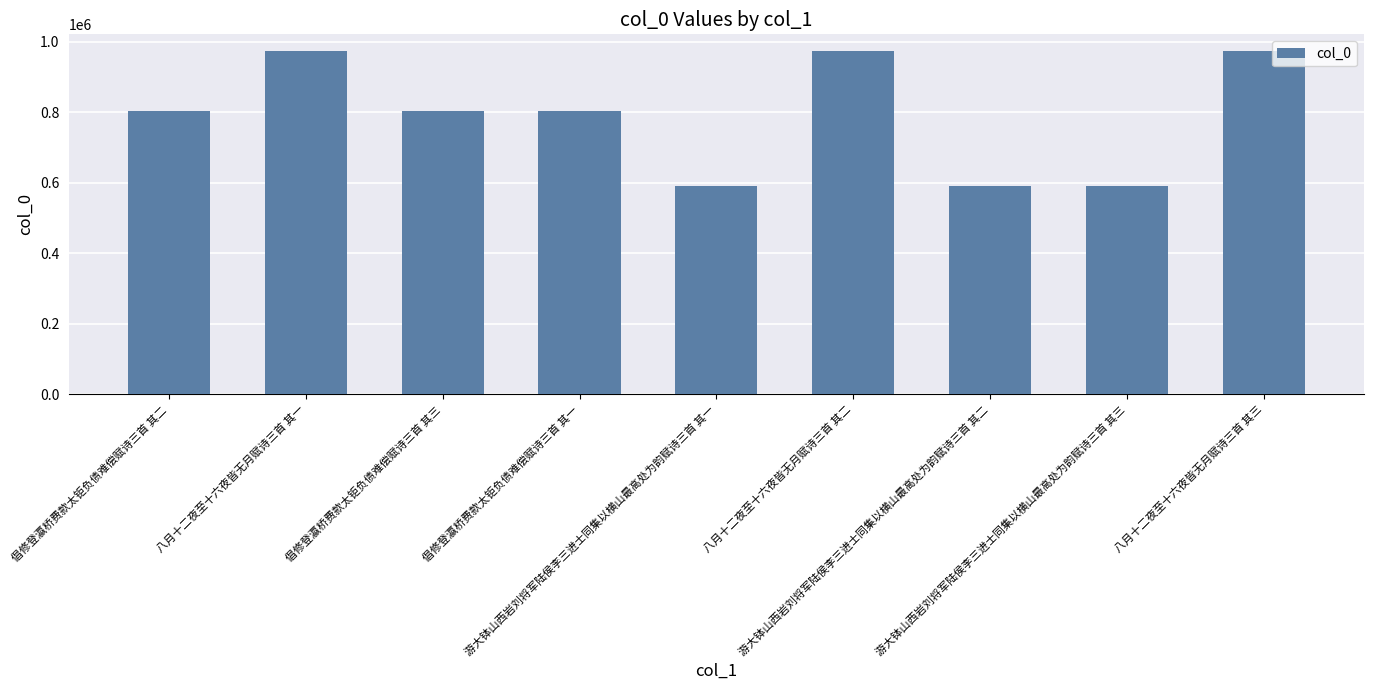

Are the bars grouped side by side (vs. stacked)?

No